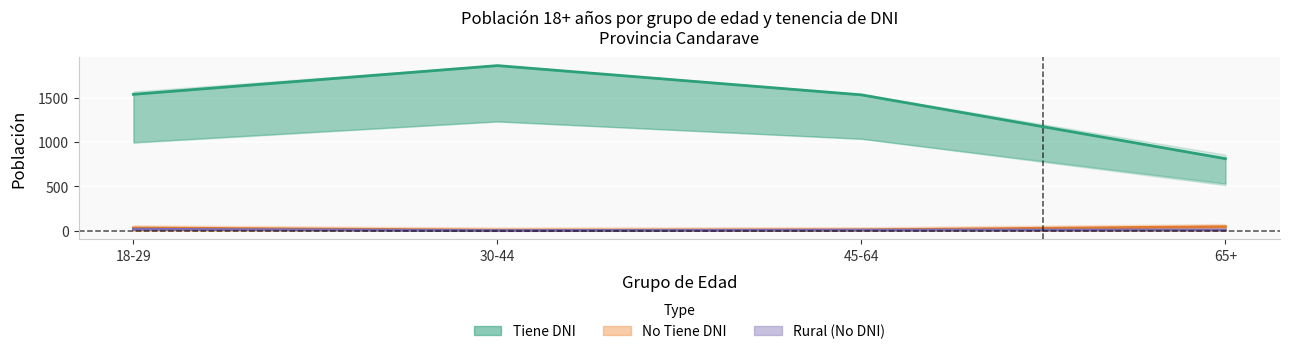

Reading right to left, extract all data points from this chart.

Tiene DNI (Total) line: 813	1533	1863	1539
No Tiene DNI (Total) line: 46	10	7	32
No Tiene DNI (Rural) line: 9	7	2	17